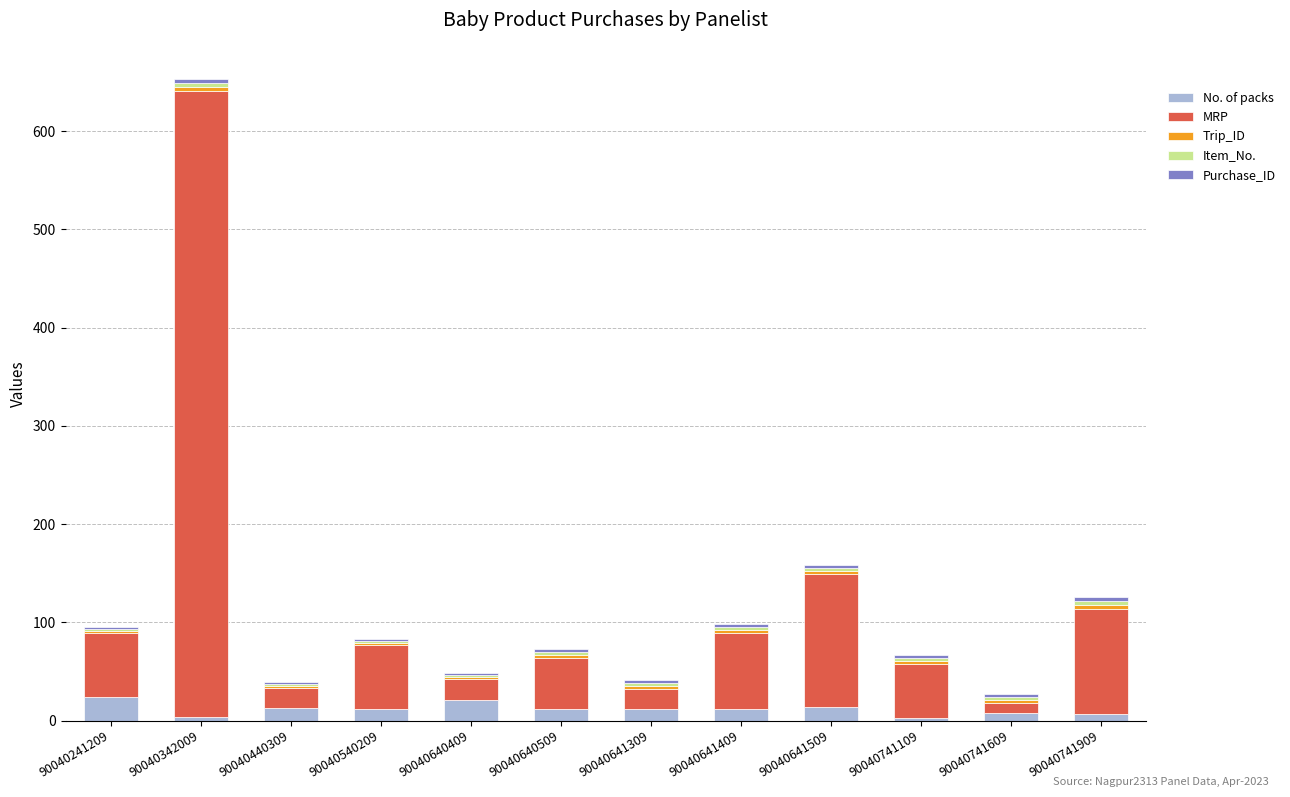

True or false: No. of packs has a value of 4 at 90040342009.

True